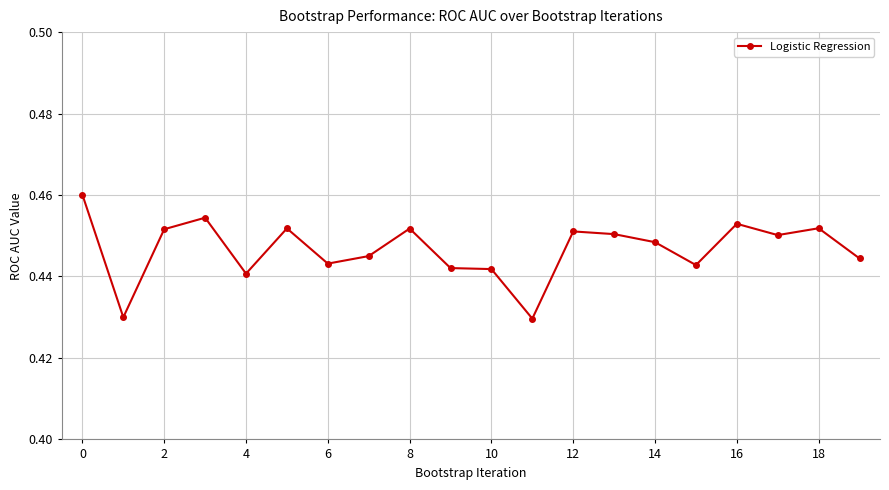

How many categories are shown in the chart?

20